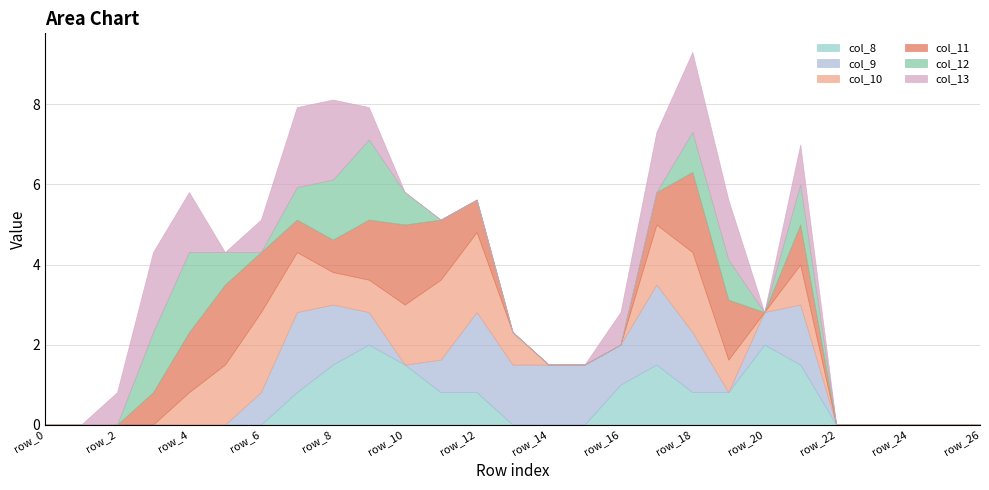

The value of col_11 at row_12 is 1.1. True or false?

False